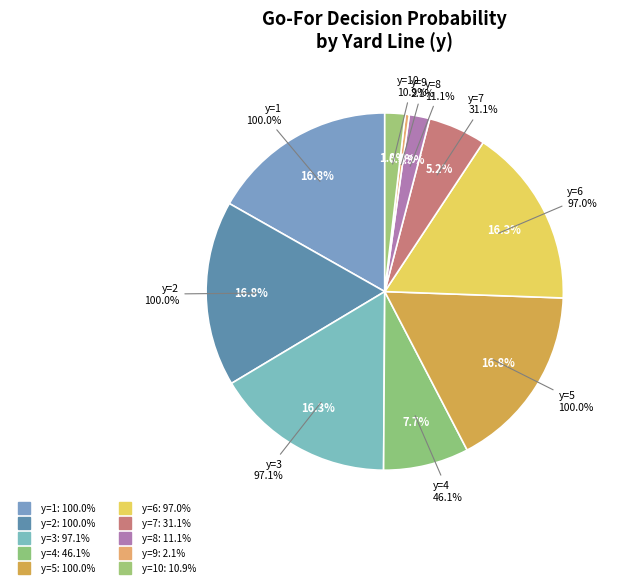

Is the sum of y=6 and y=8 greater than half?

No